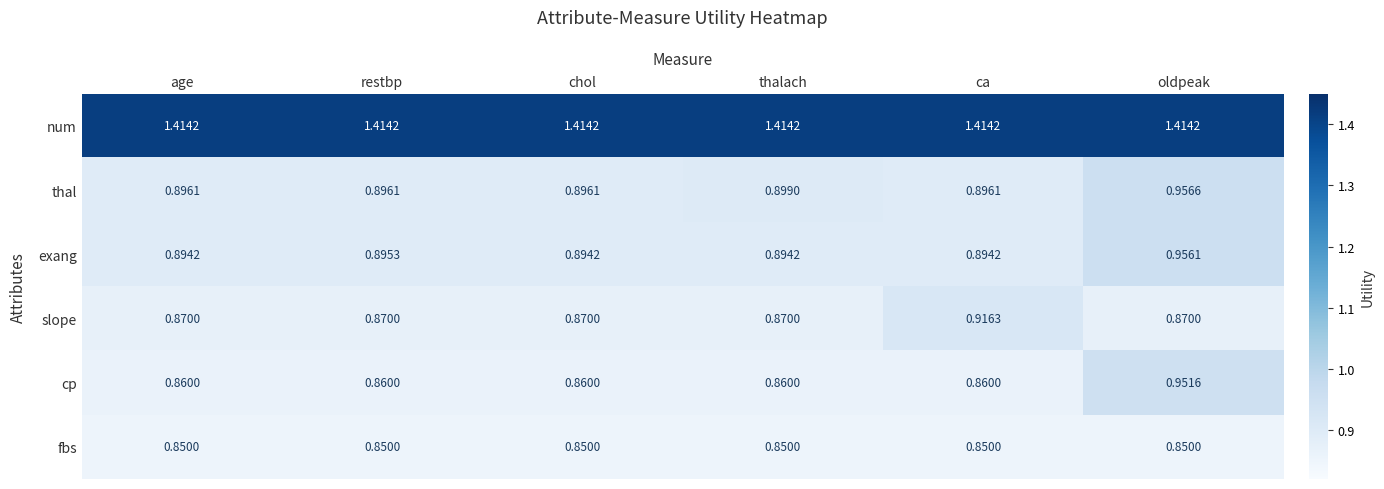

Which series has the widest spread of values?

cp